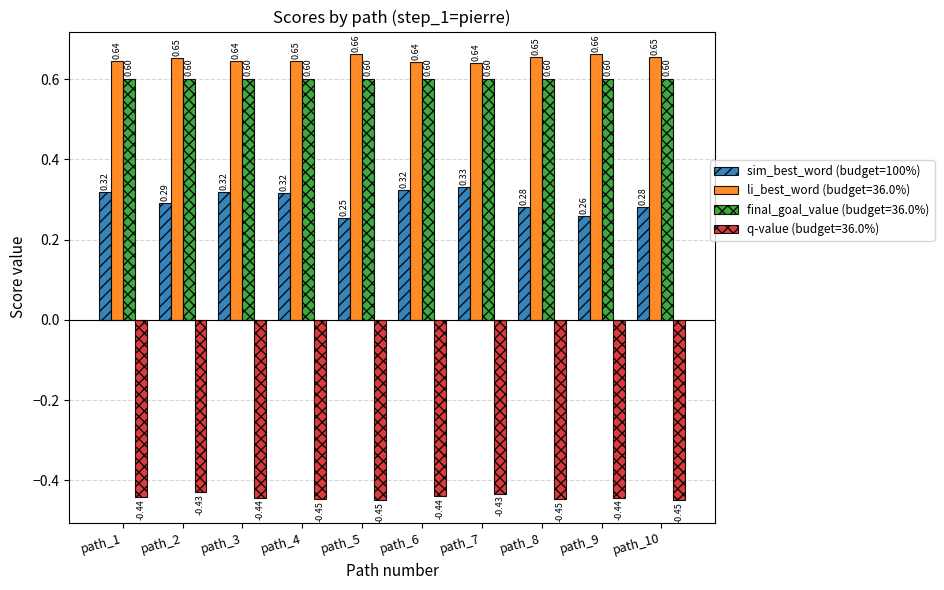

Which series has the widest spread of values?

sim_best_word (budget=100%)